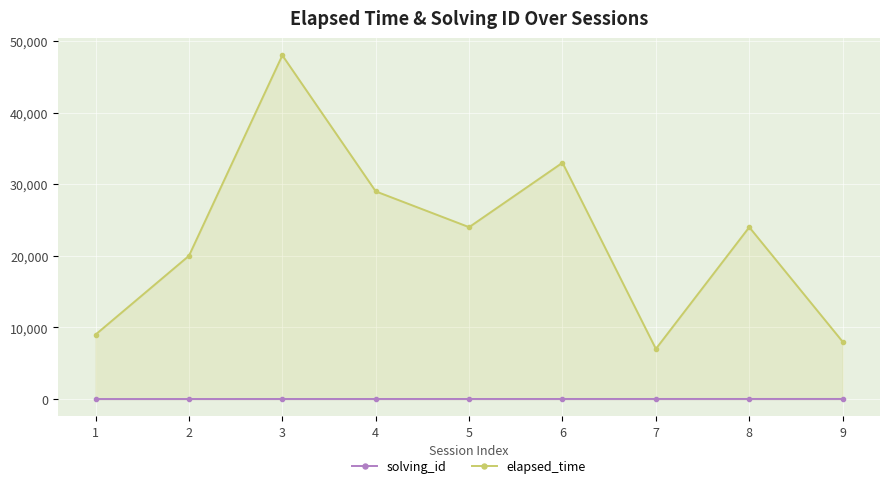

The value of elapsed_time at 9 is 1703. True or false?

False